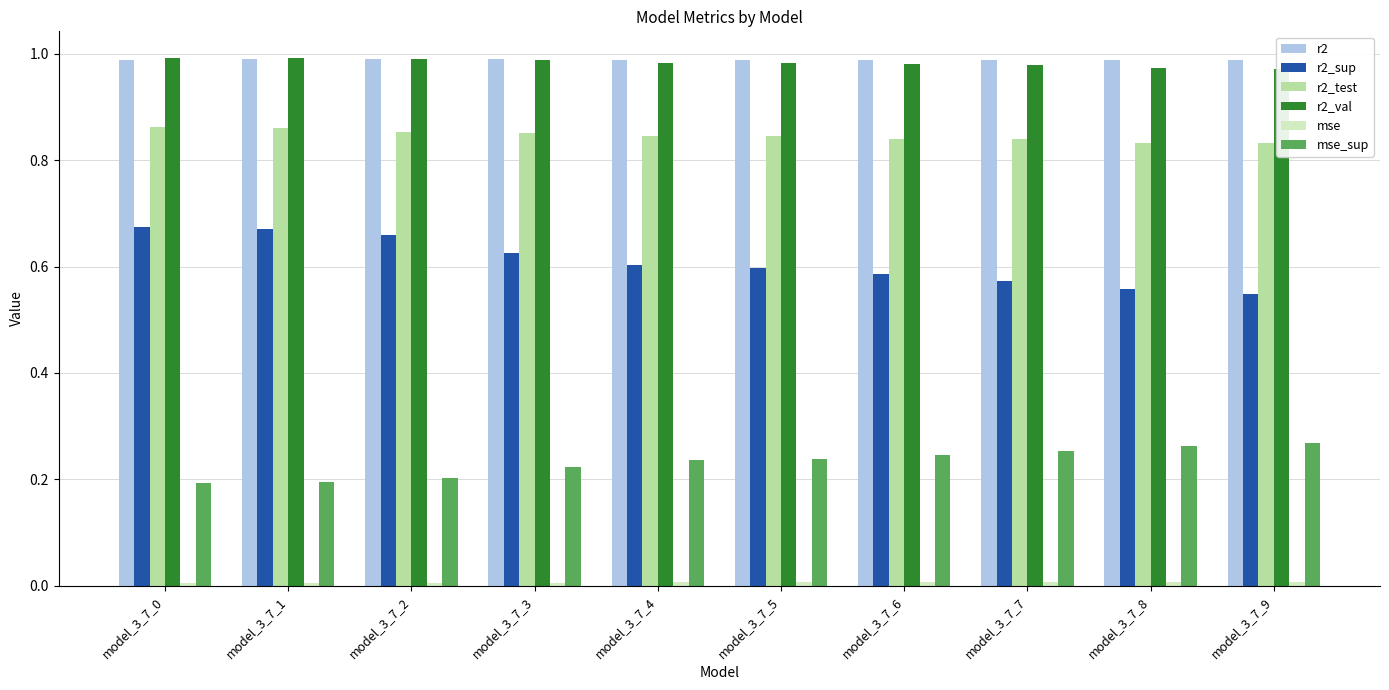

What is the minimum value for r2_val?

1.0